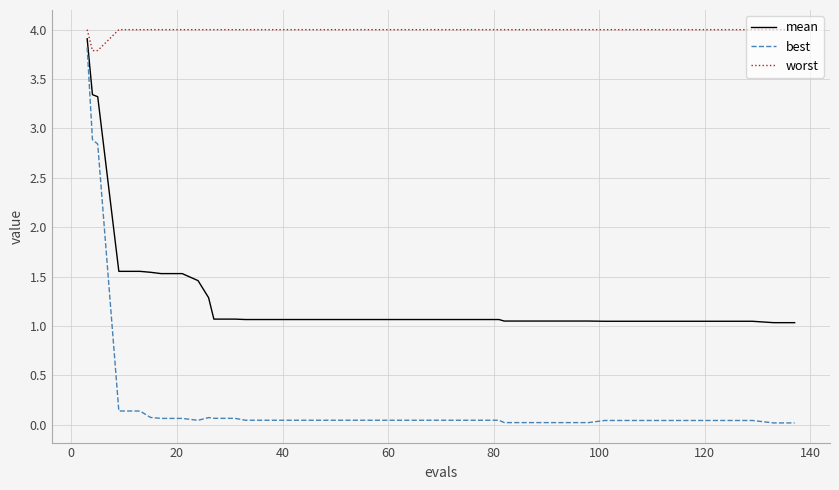

Which series has the widest spread of values?

best